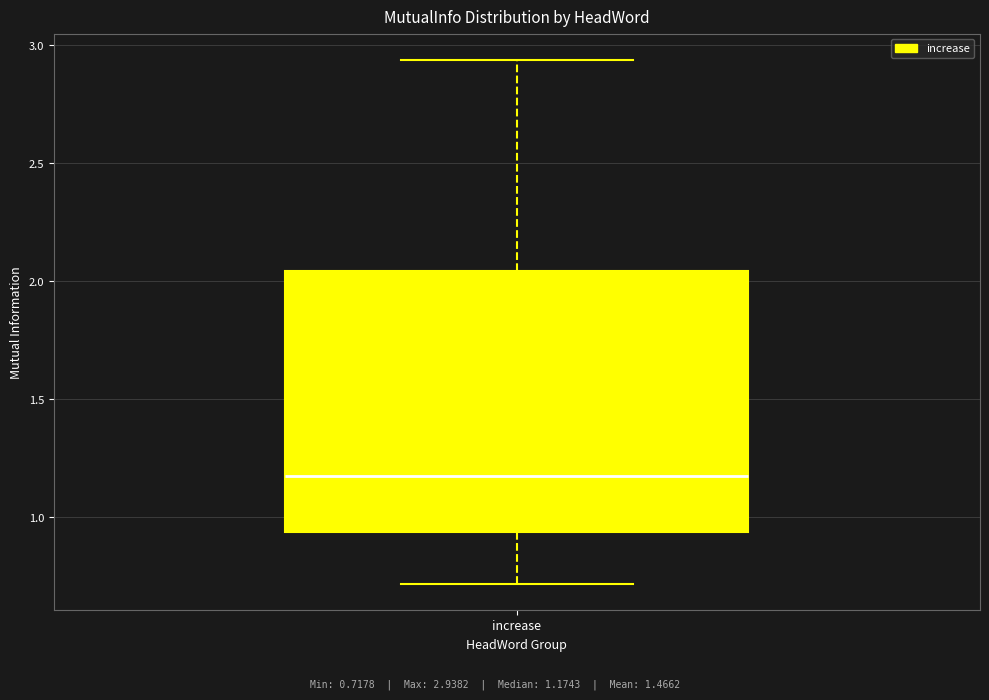

Where does the lower whisker of the box for increase end on the y-axis? The values are not printed on the chart, so give them approximately, as read against the axis.

0.70